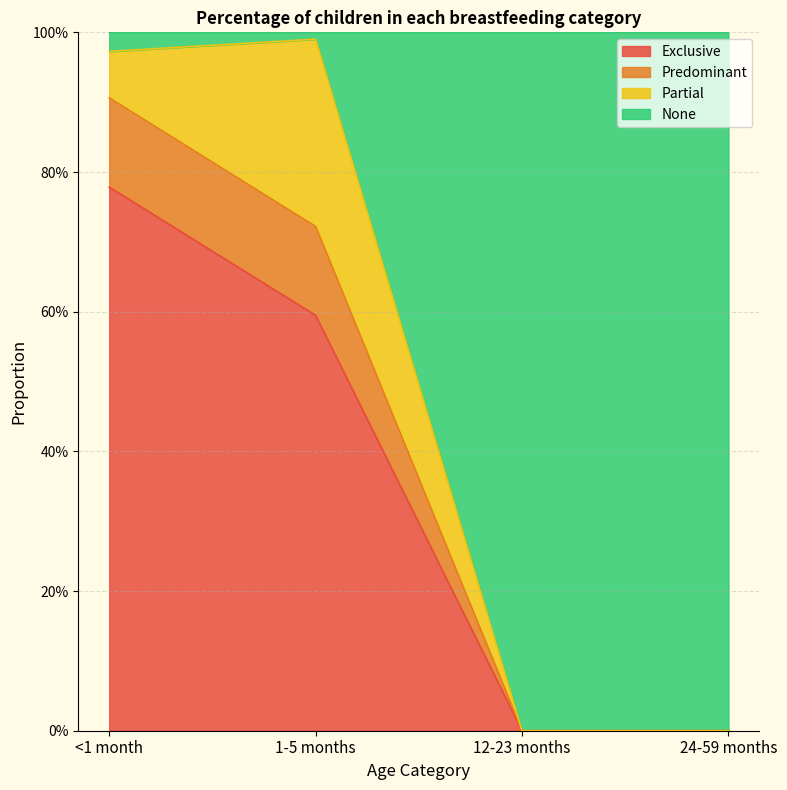

How many data points does each series have?

4